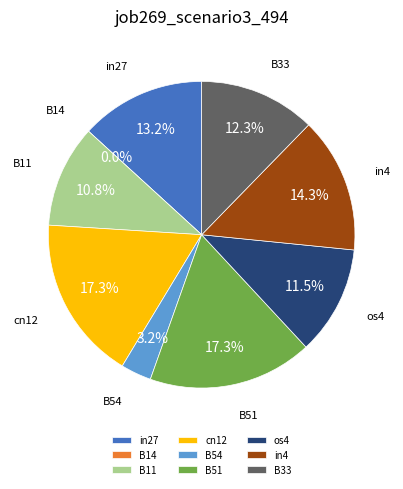

To the nearest percent, what is the difference between the in4 and B51 slice percentages?

3%